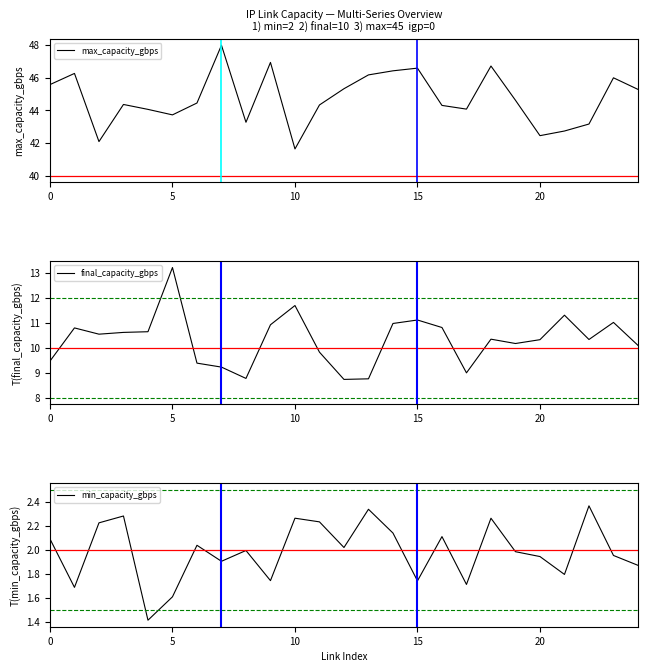

True or false: max_capacity_gbps and min_capacity_gbps cross at least once.

False